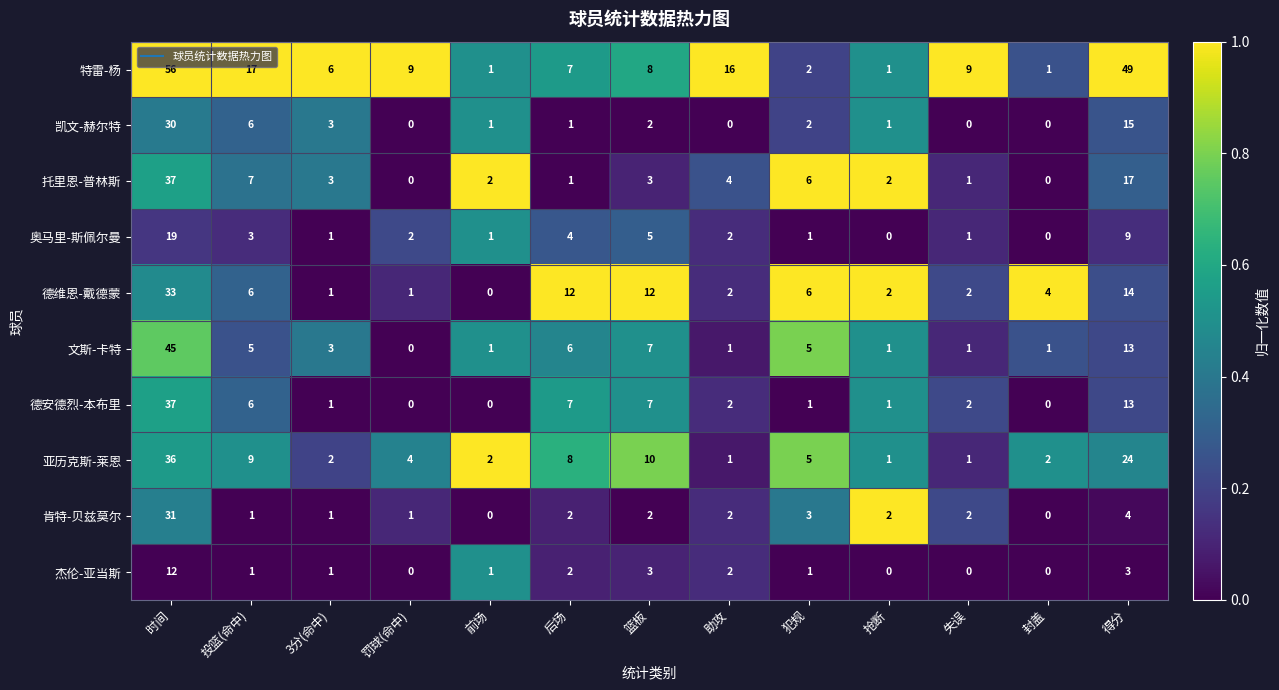

Between 篮板 and 抢断, which series saw the biggest shift?

德维恩-戴德蒙